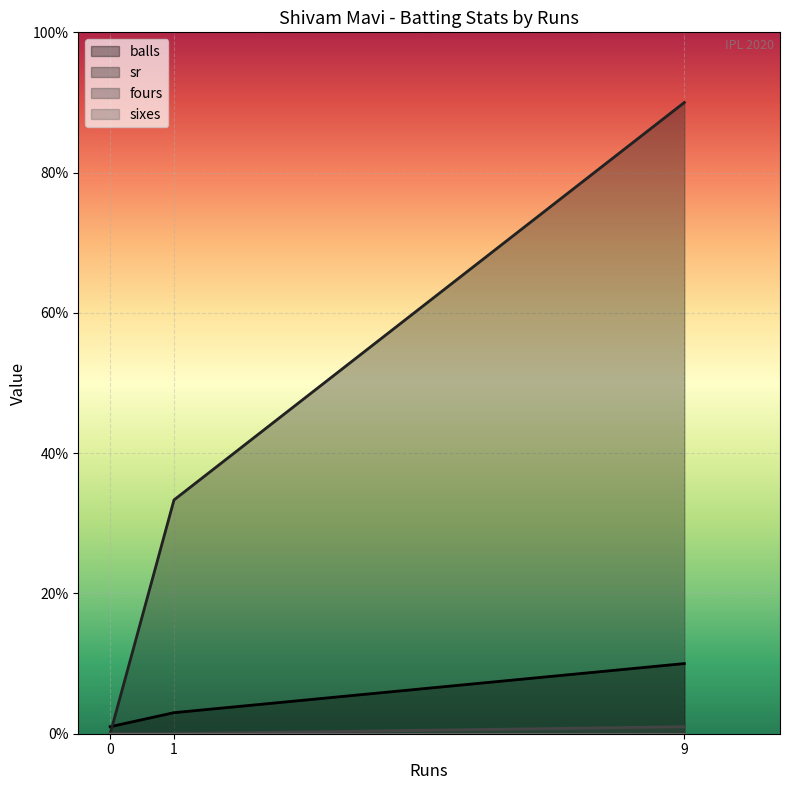

The balls series shows 1.0 at 0. True or false?

True